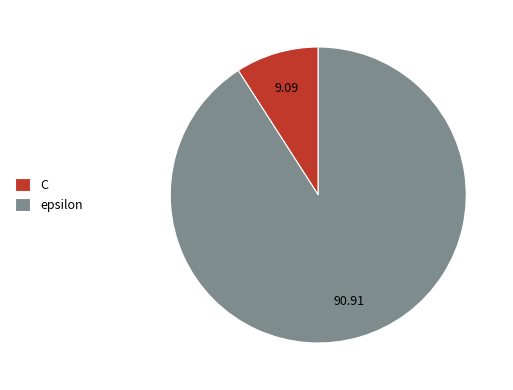

Is it true that C is 9% of the pie?

True